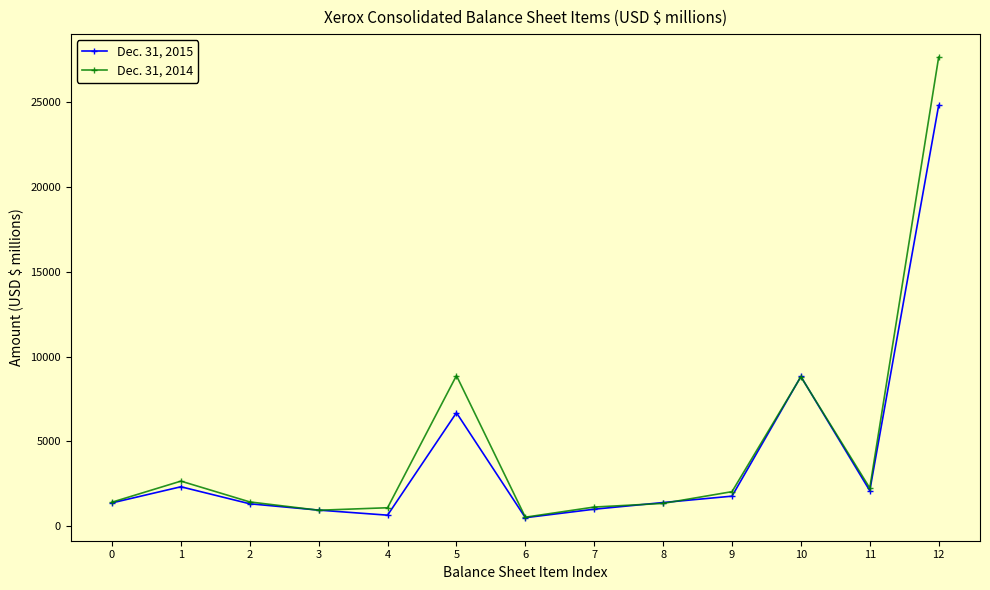

What is the greatest value displayed?

27658